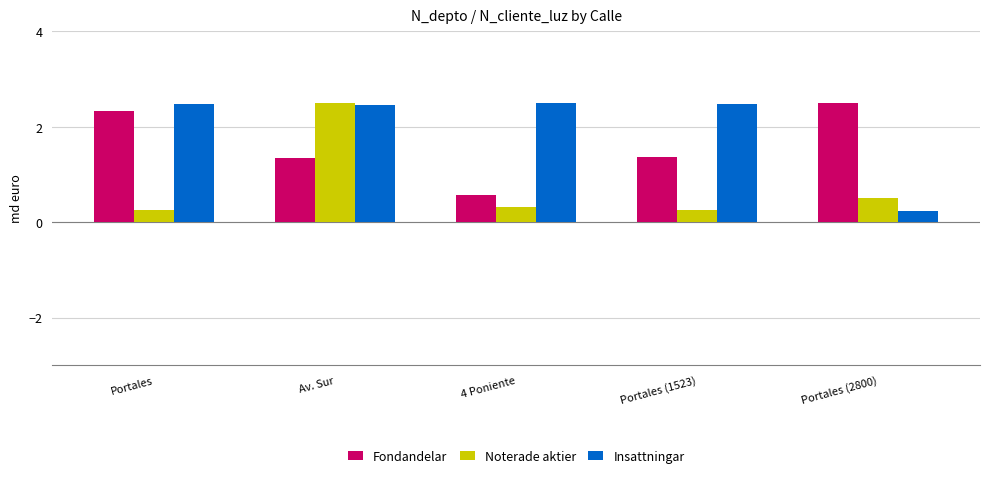

What is the difference between the second highest and second lowest values in the Fondandelar series?

1.0